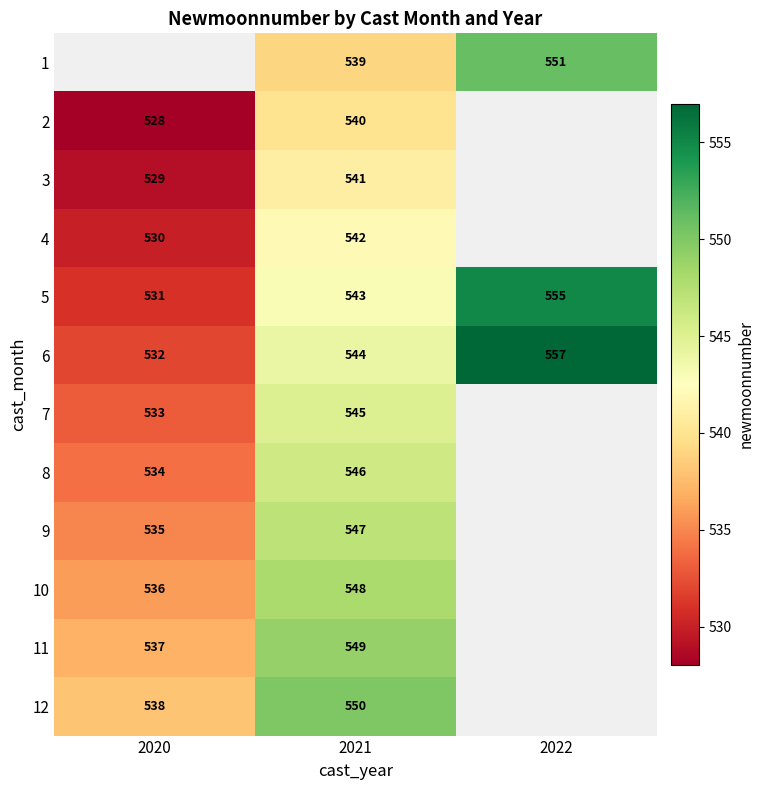

Is it true that 5 equals 555 at 2022?

True